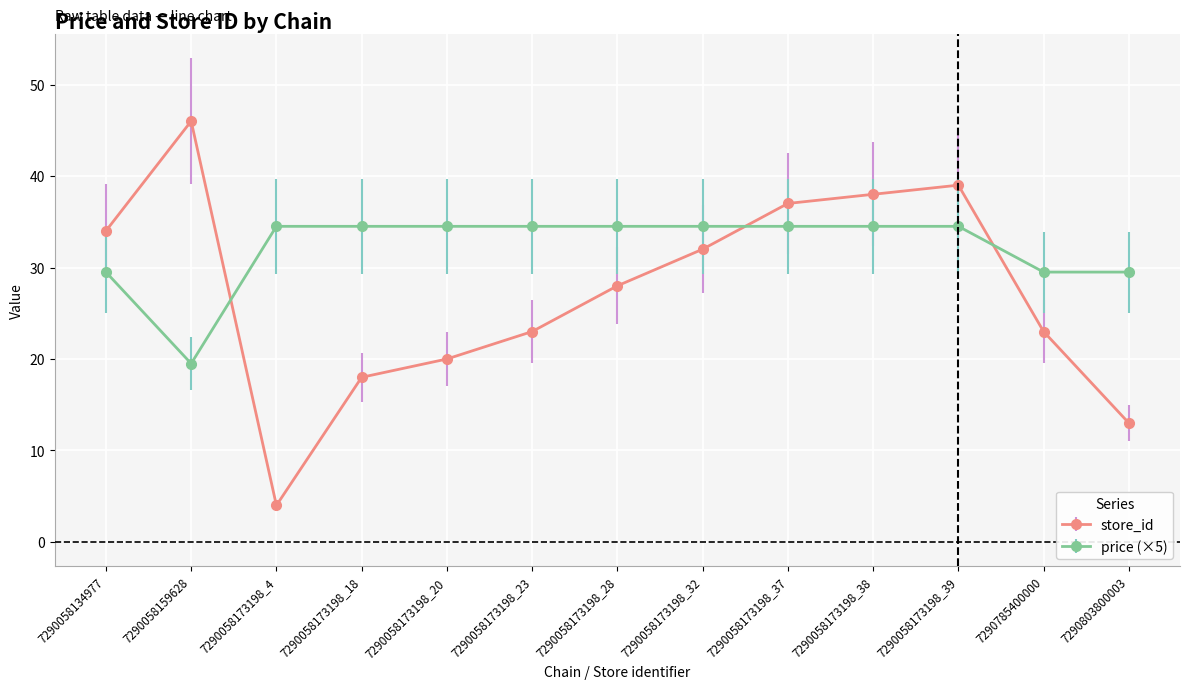

What is the smallest value displayed?

4.0